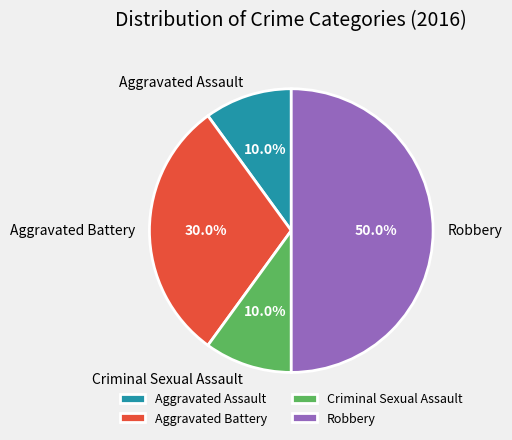

What is the largest slice in the pie chart?

Robbery